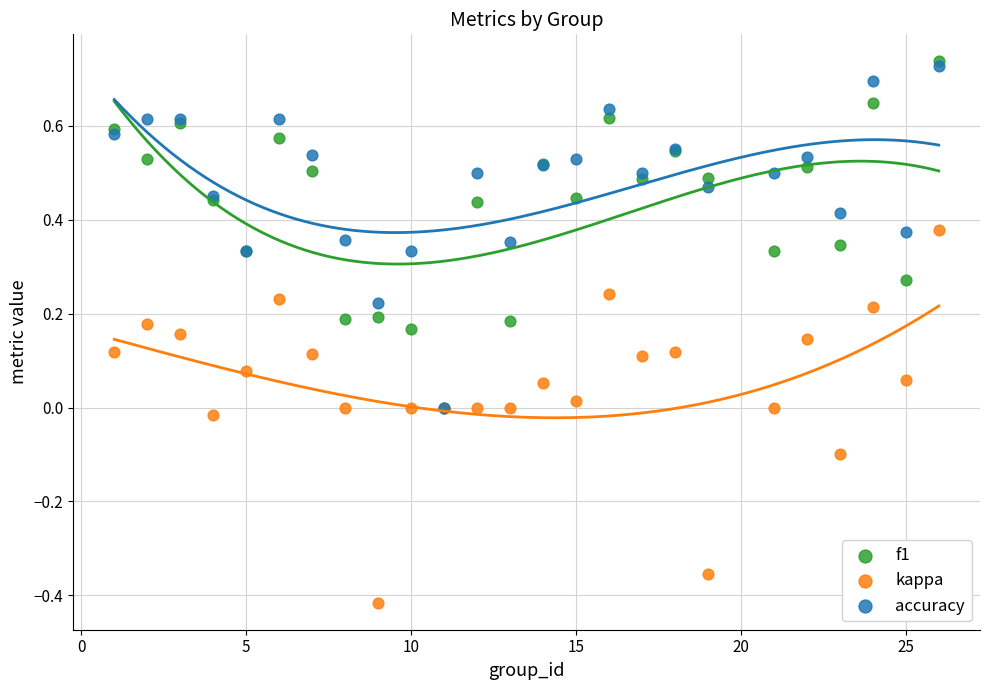

Which series has the widest spread of Y values?

kappa